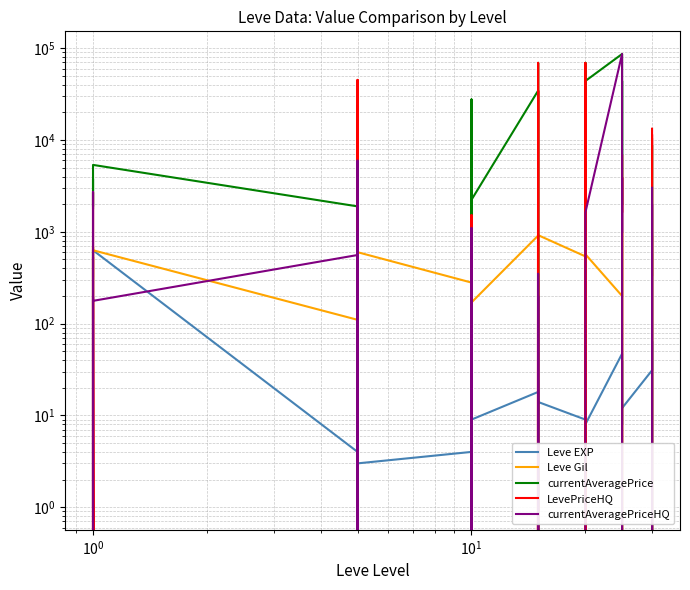

How many series are shown in this chart?

5